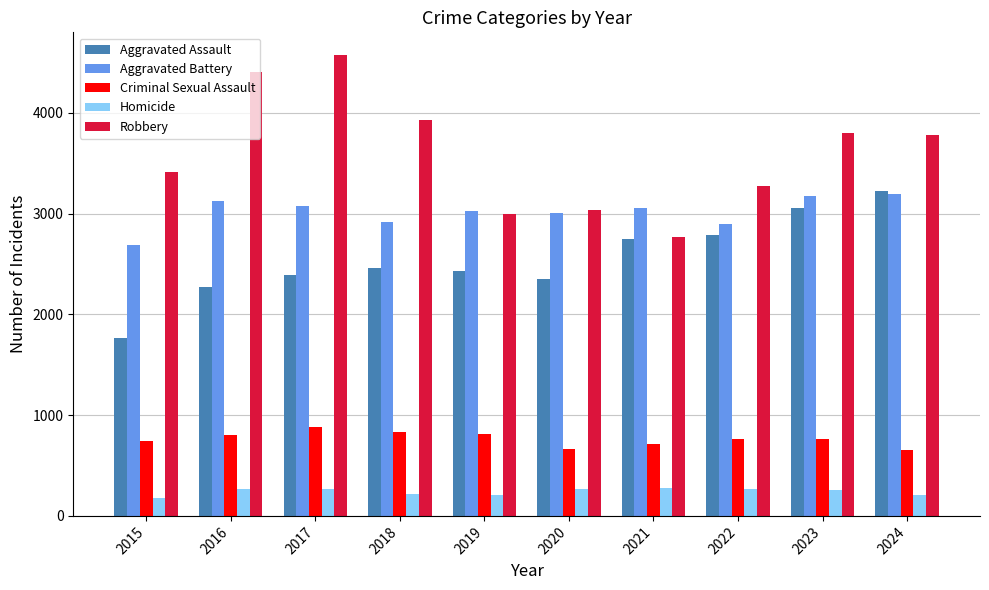

What is the spread (max minus min) of values at 2015?

3234